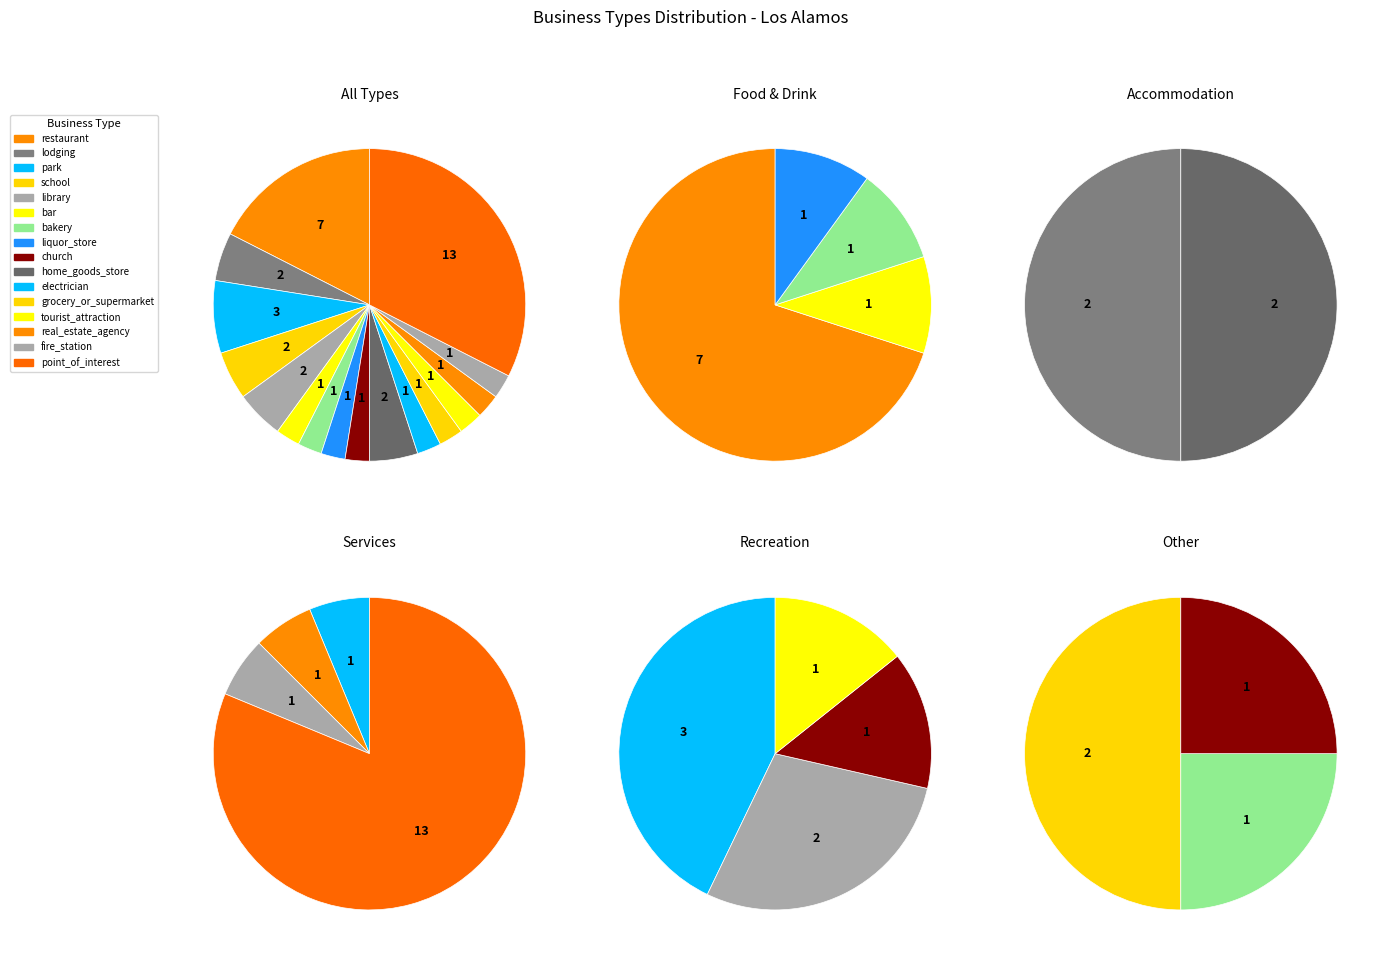

Approximately how many times larger is the value at bar compared to grocery_or_supermarket?

1.0